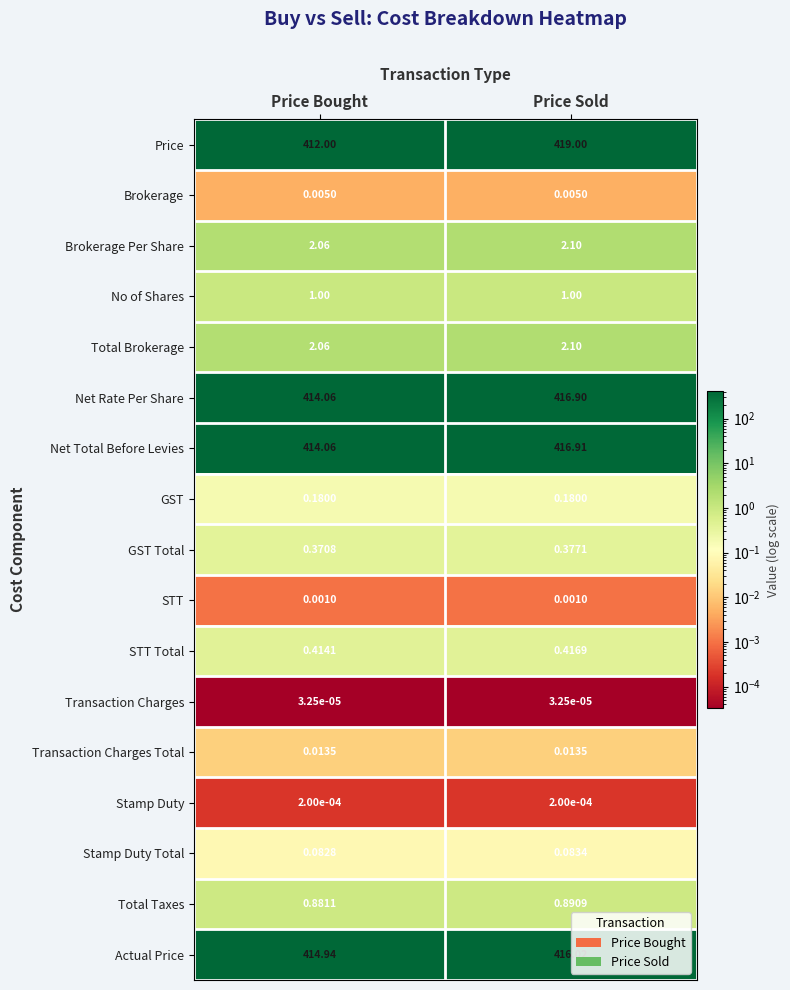

At which category is the sum across all series the highest?

Price Sold